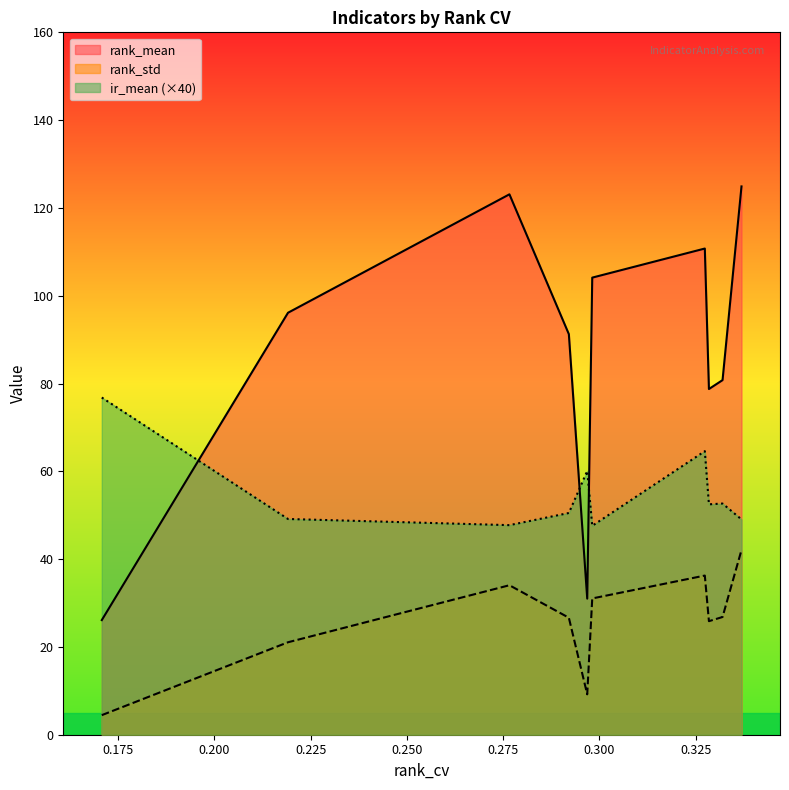

What are all the series names shown in the legend?

rank_mean, rank_std, ir_mean (×40)